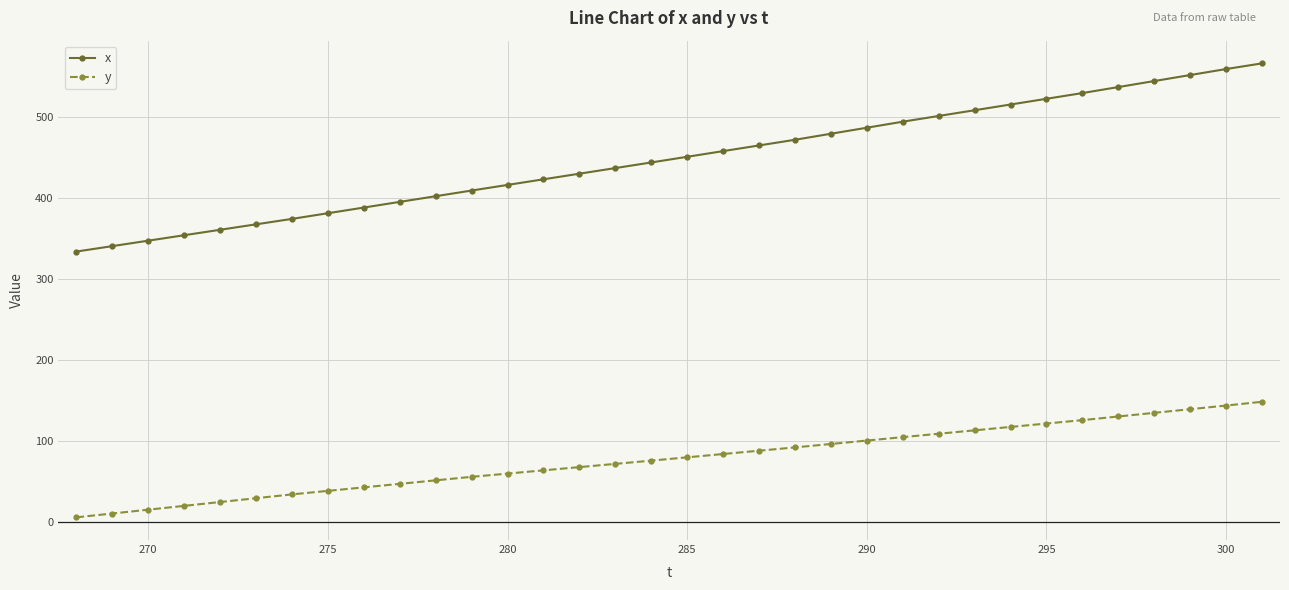

What is the value of the y point at the 7th from the left?

34.2